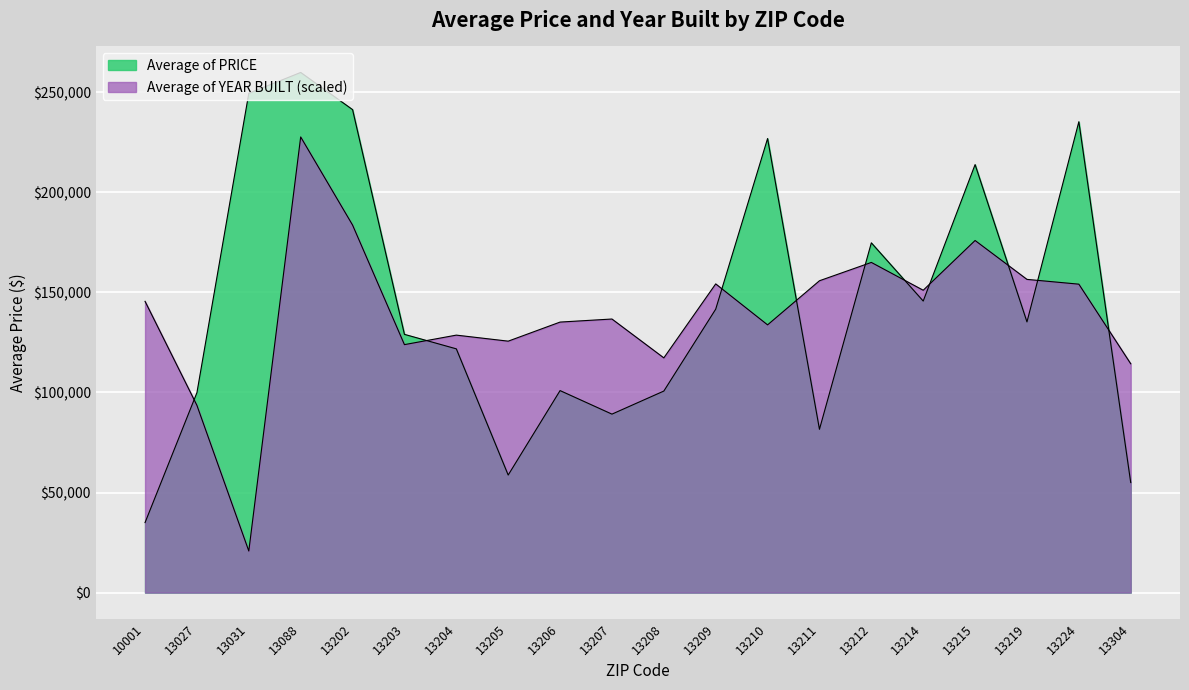

What is the approximate value of Average of PRICE at 10001?

35000.0